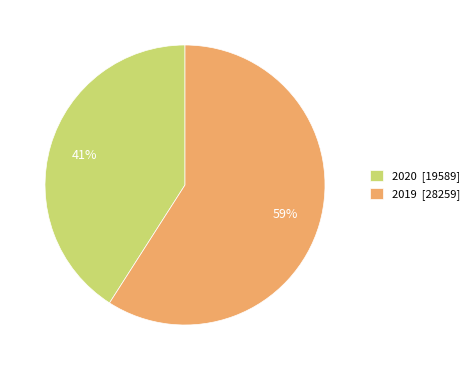

What is the majority slice?

2019